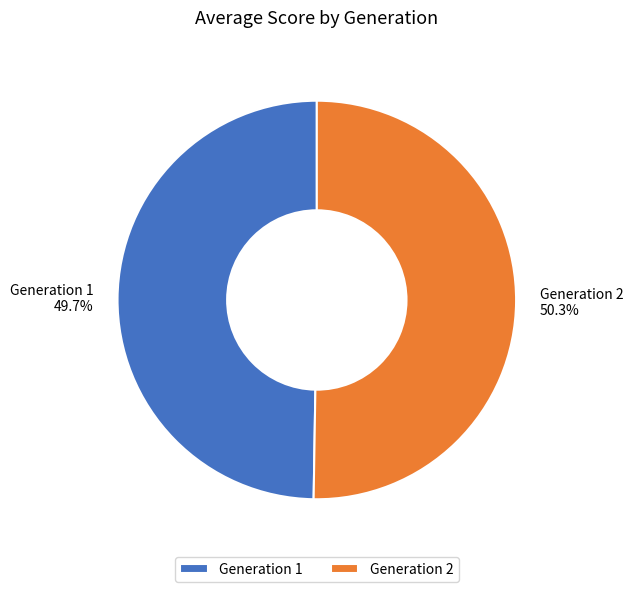

To the nearest percent, what is the average slice percentage?

50%